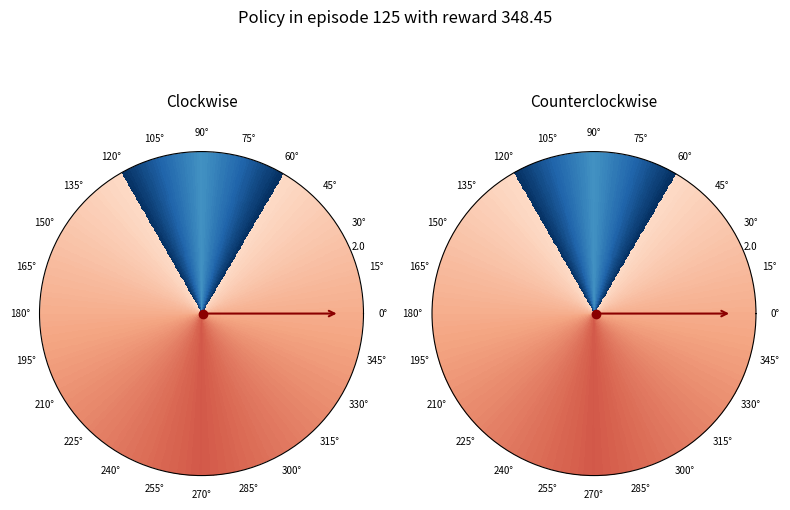

What is the change in value from 0 to 2?

+2